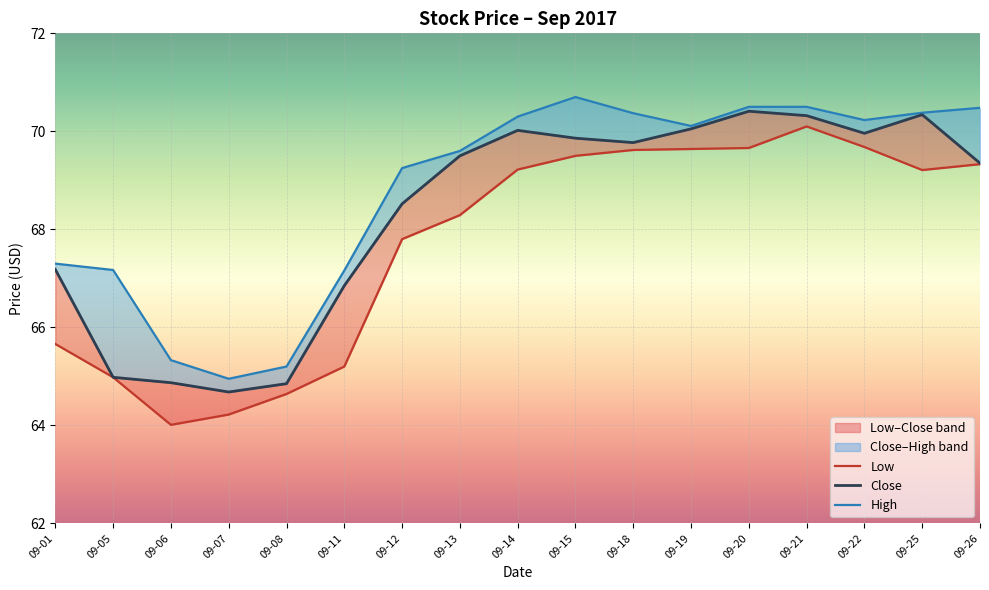

What is the total value across all series at 09-14?

209.5